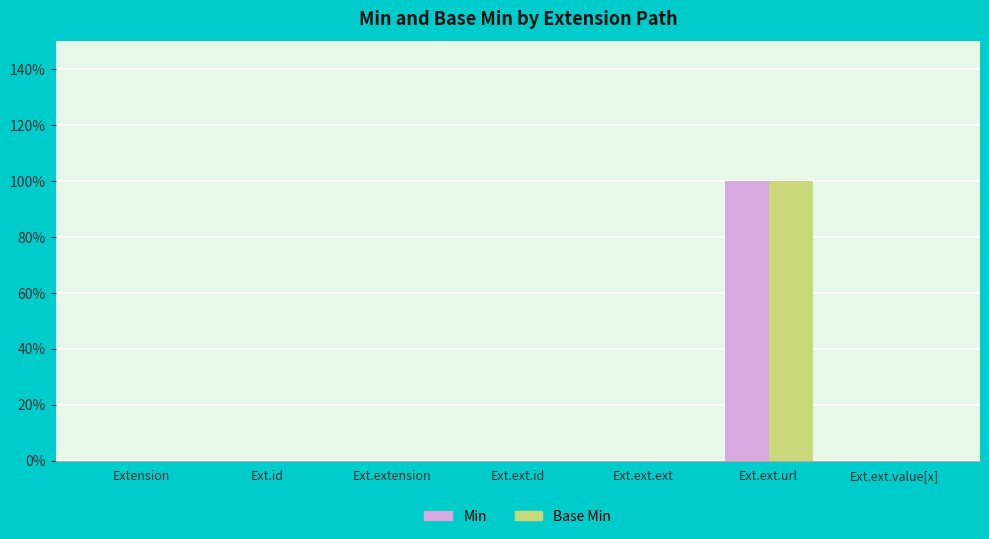

What are all the series names shown in the legend?

Min, Base Min